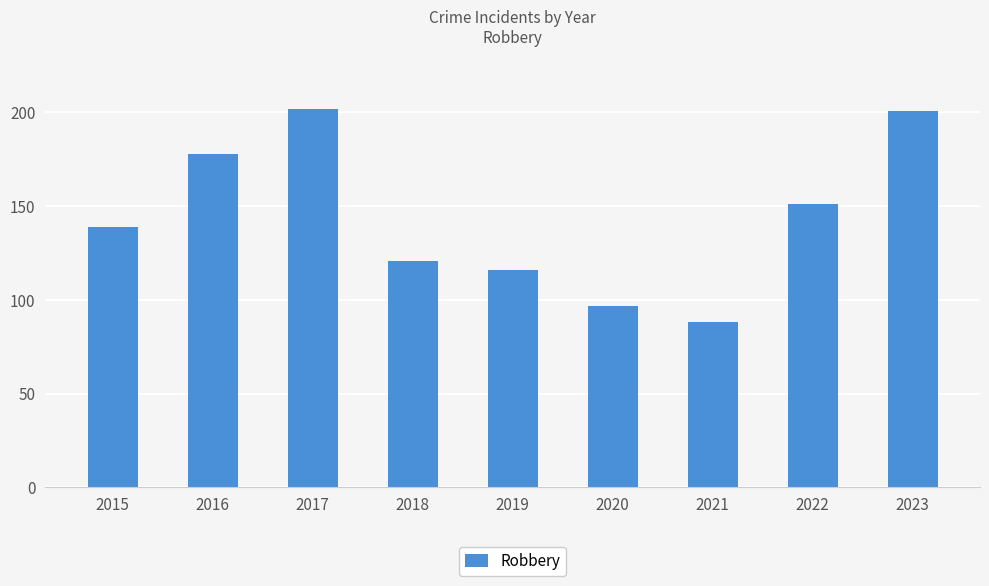

What is the difference between the maximum and minimum values?

114